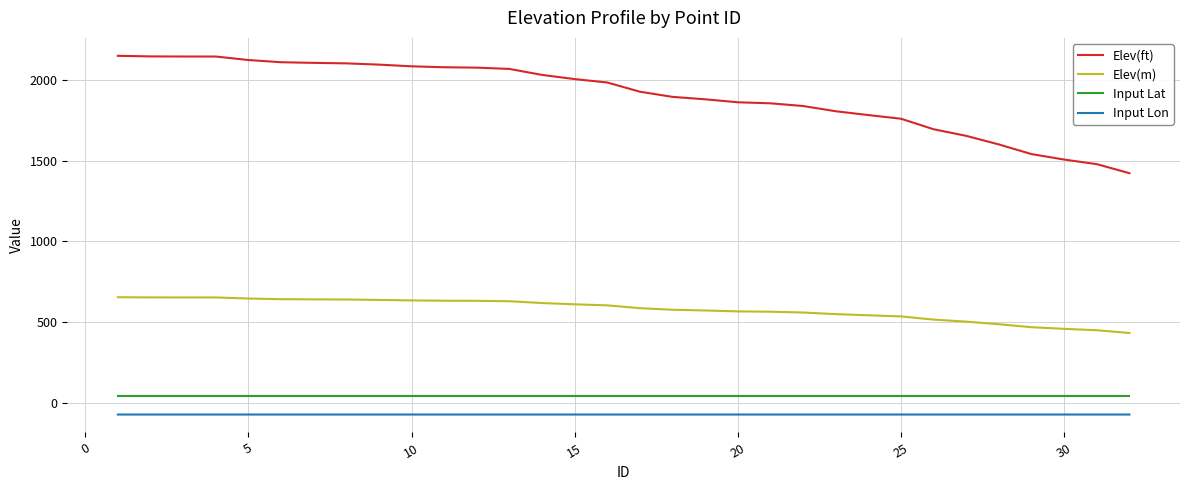

True or false: Input Lon and Input Lat cross at least once.

False